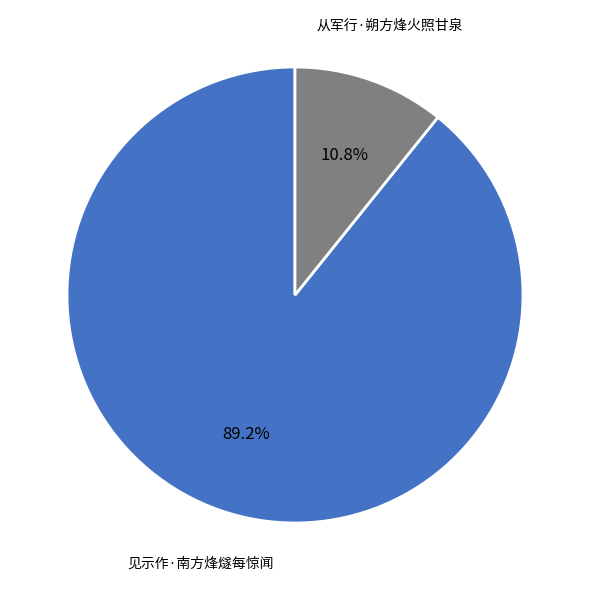

Is there a majority slice in this chart?

Yes